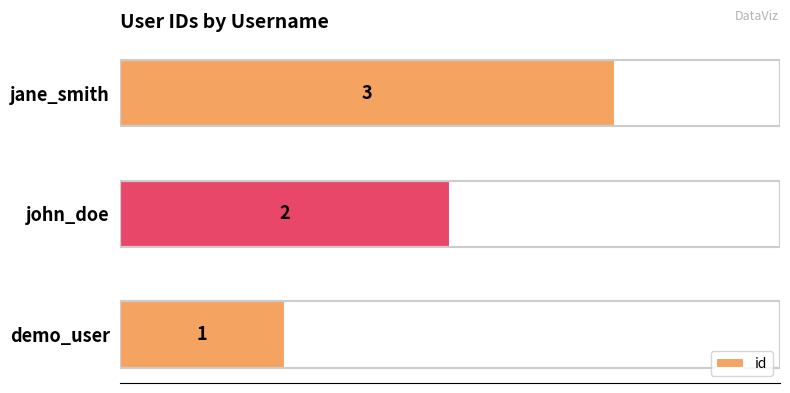

Count the values in the range 1 to 3.

3